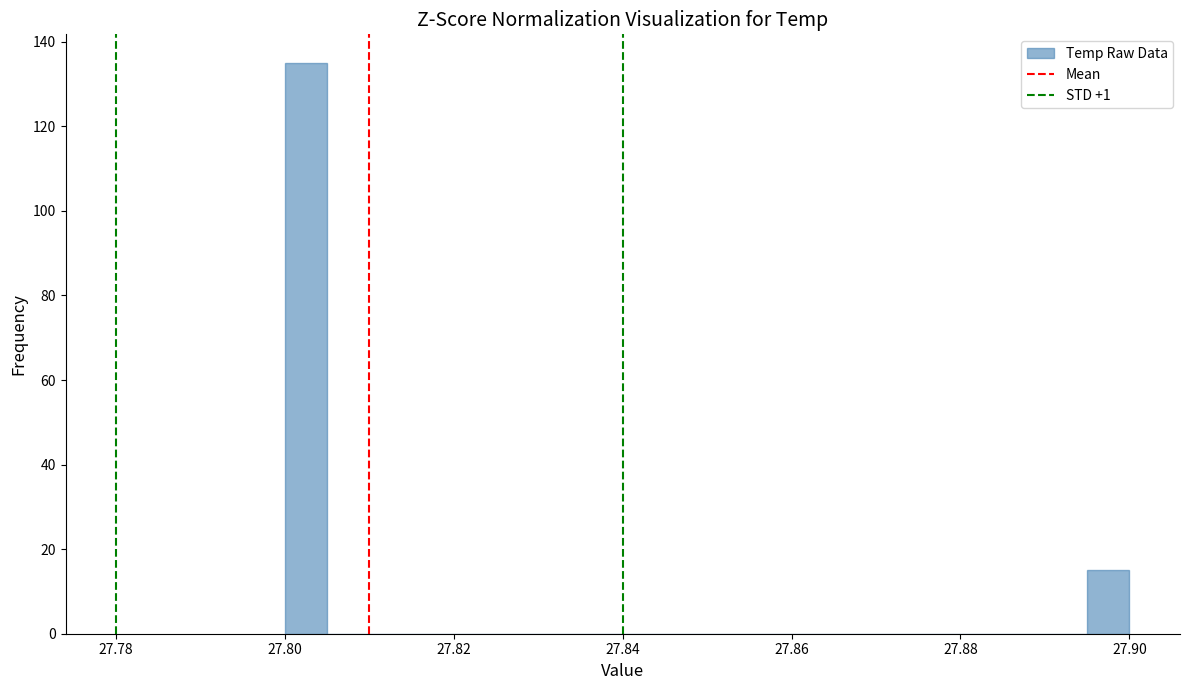

Around what value on the x-axis is the tallest bar? Give the approximate position of its centre, as read against the axis.

27.802